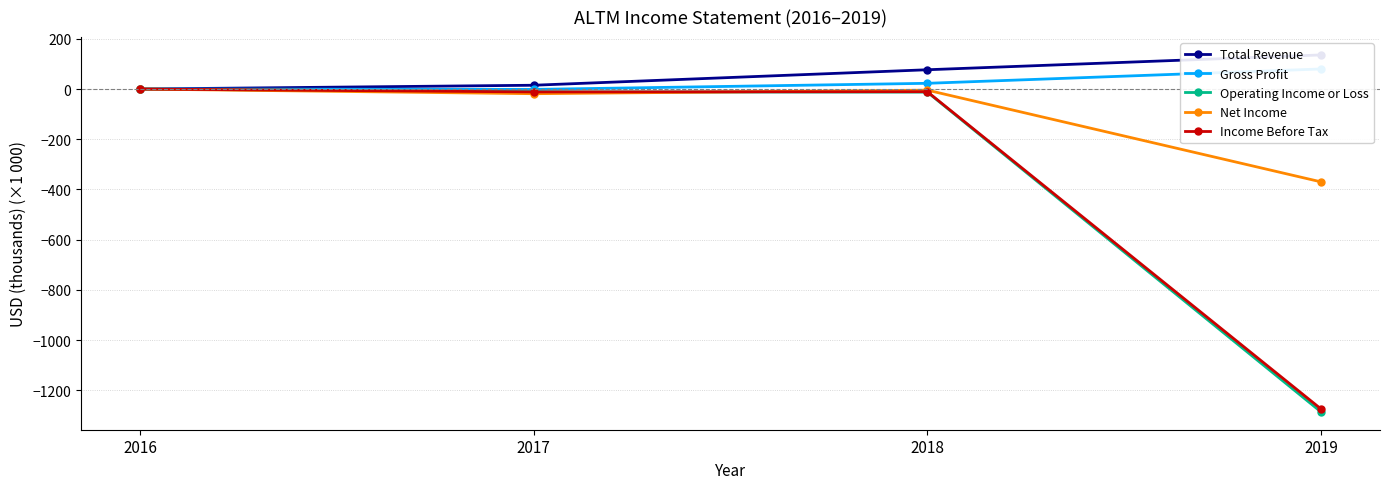

Which series changed the most between 2016 and 2017?

Net Income